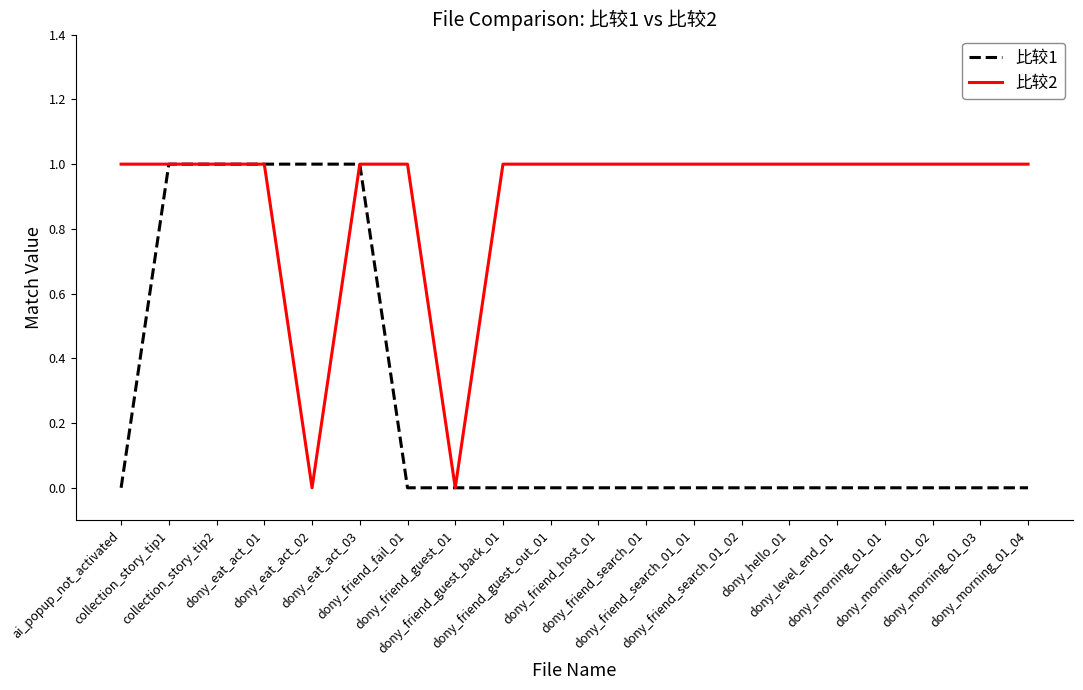

At dony_friend_search_01_02, list the series in order from smallest to largest.

比较1, 比较2